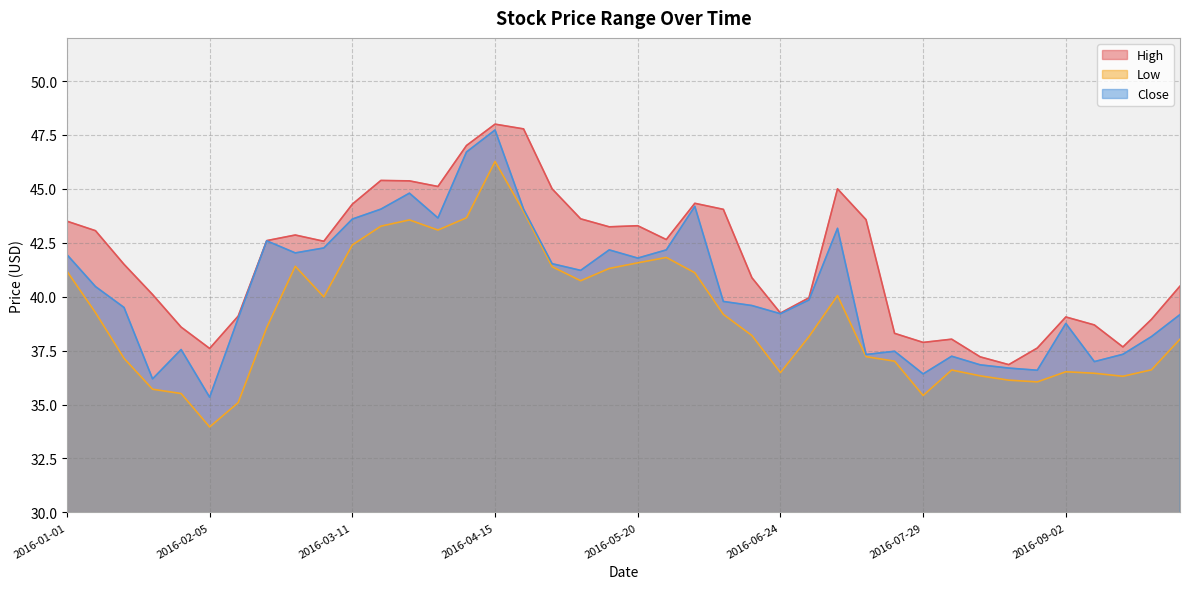

Reading right to left, transcribe all the data shown in this chart.

High: 40.5	39.0	37.7	38.7	39.1	37.6	36.8	37.2	38.0	37.9	38.3	43.6	45.0	40.0	39.2	40.9	44.0	44.3	42.7	43.3	43.2	43.6	45.0	47.8	48.0	47.0	45.1	45.4	45.4	44.3	42.6	42.9	42.6	39.1	37.6	38.6	40.1	41.5	43.1	43.5
Low: 38.0	36.6	36.3	36.5	36.5	36.0	36.1	36.3	36.6	35.4	37.0	37.2	40.0	38.2	36.5	38.2	39.2	41.1	41.8	41.6	41.3	40.7	41.4	44.0	46.3	43.7	43.1	43.6	43.3	42.4	40.0	41.4	38.6	35.1	34.0	35.5	35.7	37.1	39.3	41.2
Close: 39.2	38.2	37.3	37.0	38.8	36.6	36.7	36.8	37.2	36.4	37.5	37.3	43.2	39.8	39.2	39.6	39.8	44.2	42.2	41.8	42.2	41.2	41.5	44.1	47.7	46.7	43.7	44.8	44.1	43.6	42.3	42.0	42.6	39.0	35.3	37.5	36.2	39.5	40.5	42.0